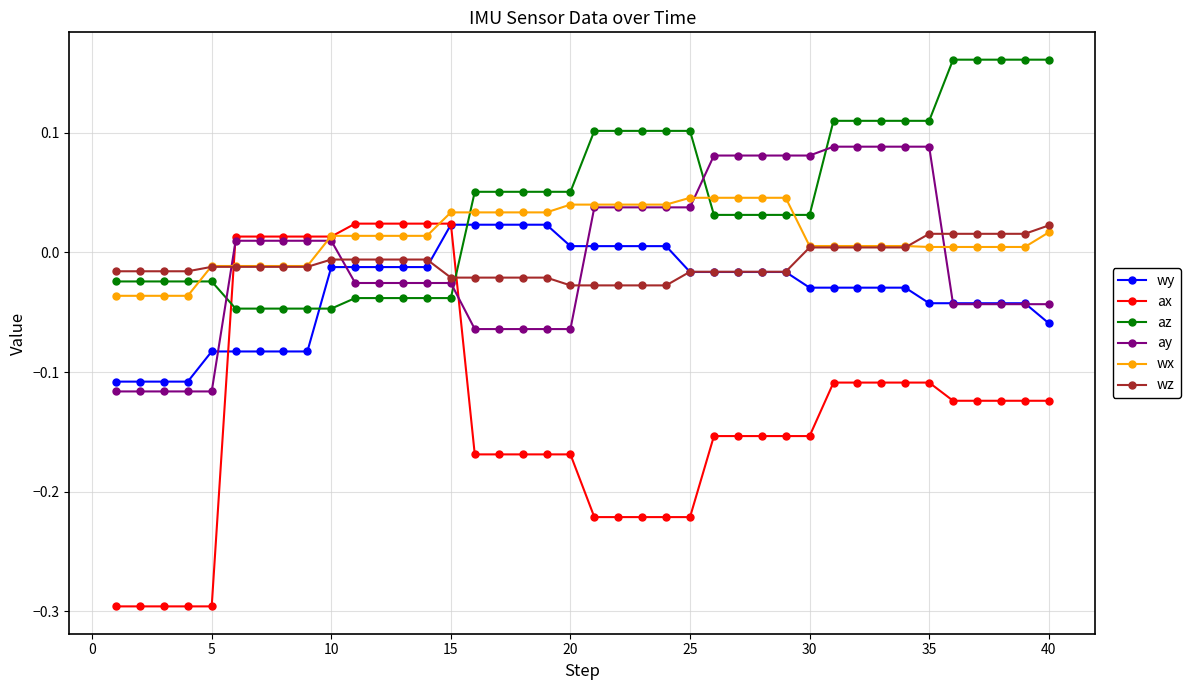

What is the smallest value displayed?

-0.3